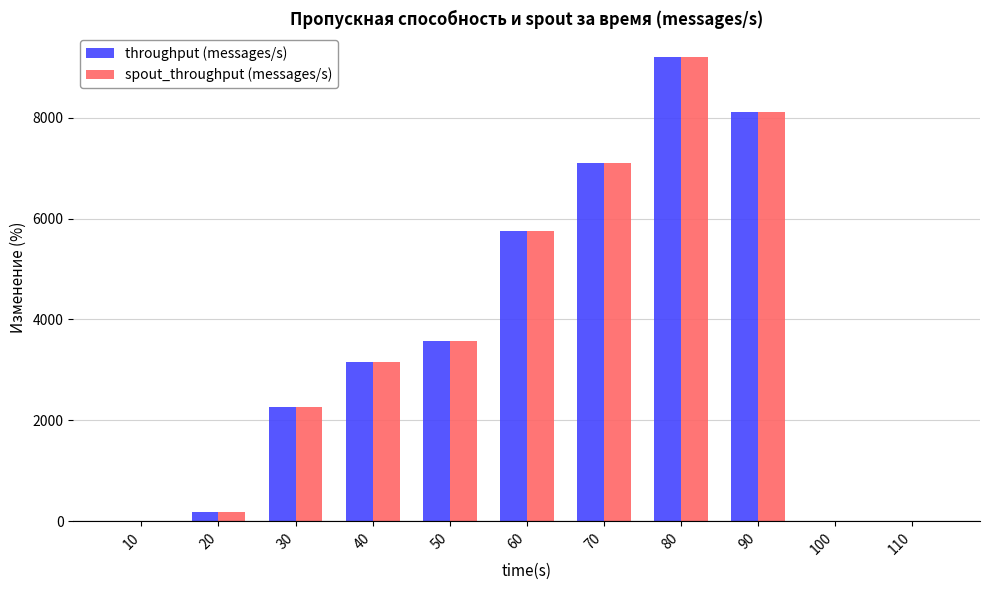

Which category has the highest value across all series?

80